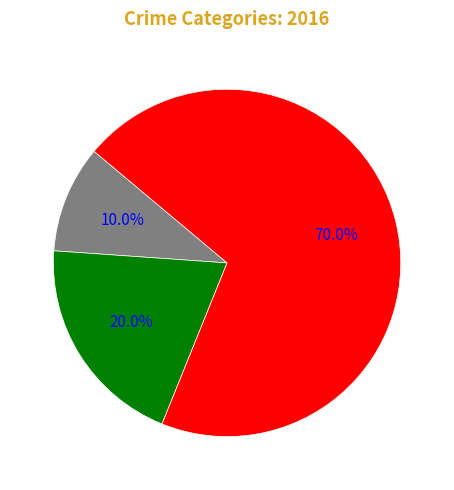

How much of the chart is everything except Aggravated Assault?

90.0%